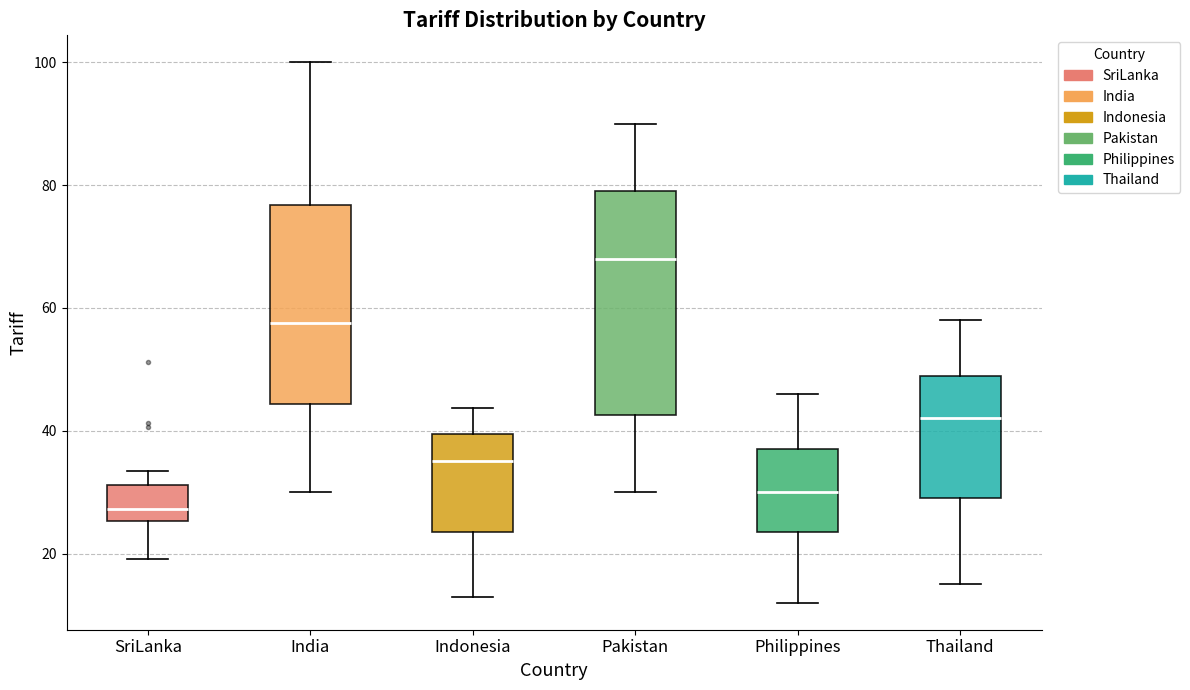

Reading left to right, transcribe this box plot: for each box, give where its median line is, the range the box spans, and where its two whiskers end, as read against the y-axis. The values are not printed on the chart, so give them approximately, as read against the axis.

SriLanka: median 28, box 26 to 32, whiskers 20 to 34
India: median 58, box 44 to 76, whiskers 30 to 100
Indonesia: median 36, box 24 to 40, whiskers 14 to 44
Pakistan: median 68, box 42 to 80, whiskers 30 to 90
Philippines: median 30, box 24 to 38, whiskers 12 to 46
Thailand: median 42, box 30 to 50, whiskers 16 to 58